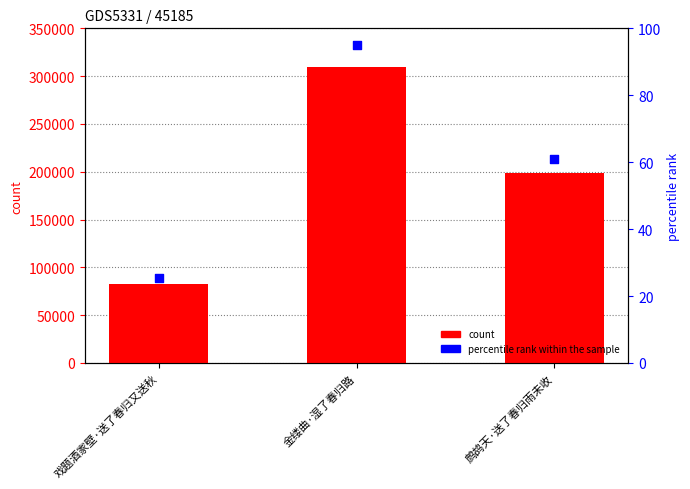

Is the value of percentile rank within the sample at 戏题酒家壁·送了春归又送秋 greater than the value of count at 金缕曲·湿了春归路?

No